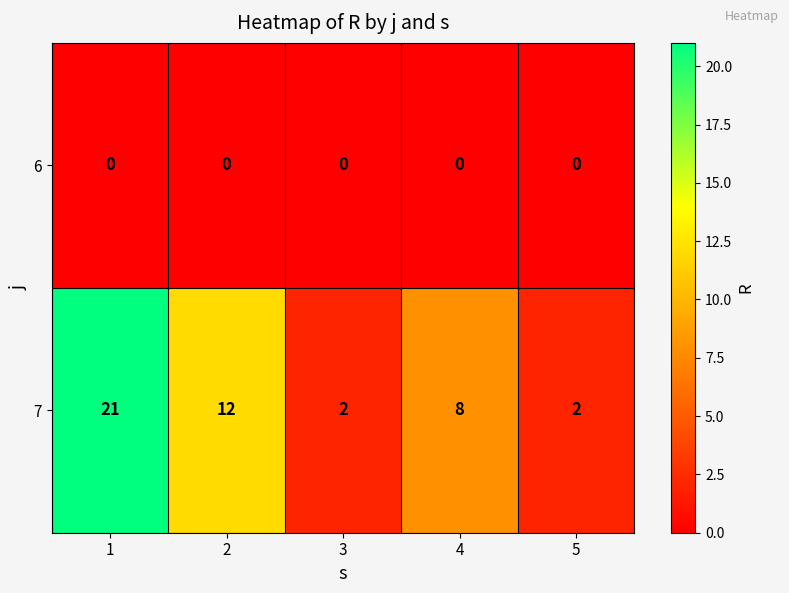

List the series in order of their peak value, highest first.

7, 6